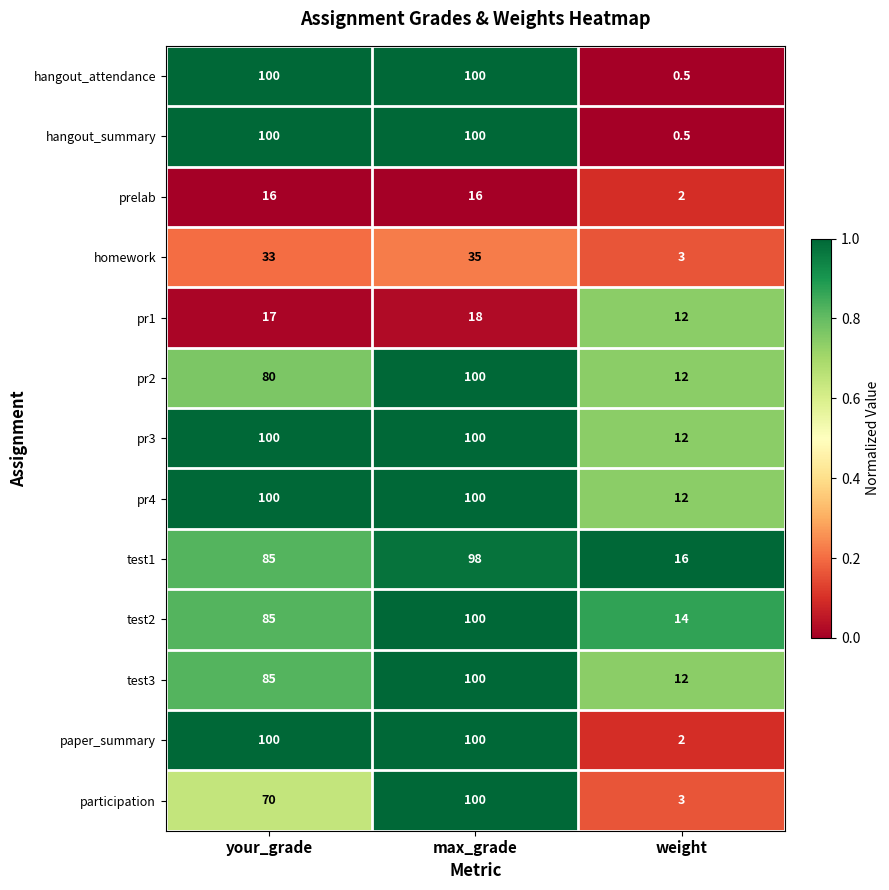

At which label is participation closest to 51?

your_grade